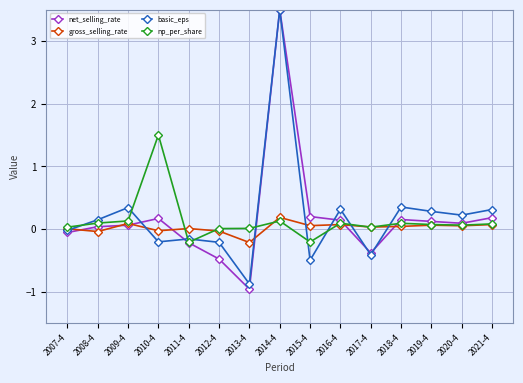

Which series has the widest spread of values?

net_selling_rate